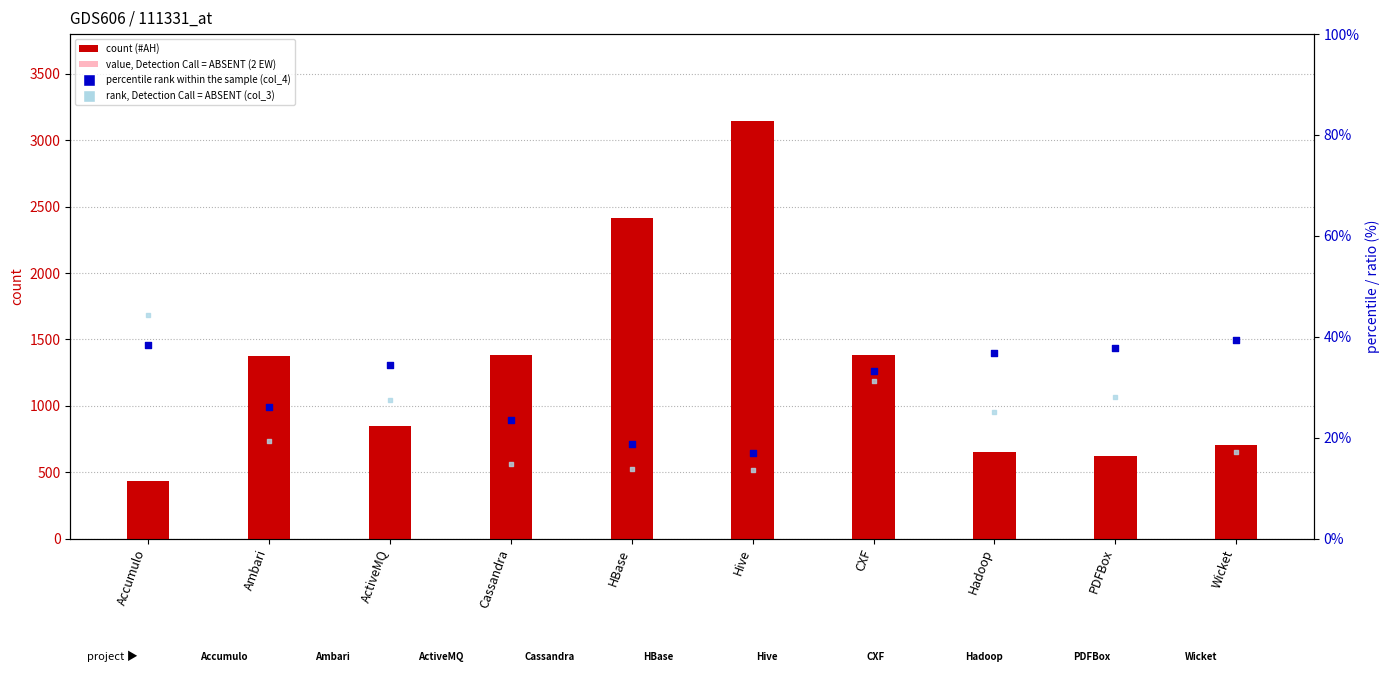

At how many categories does at least one series exceed 2663?

1